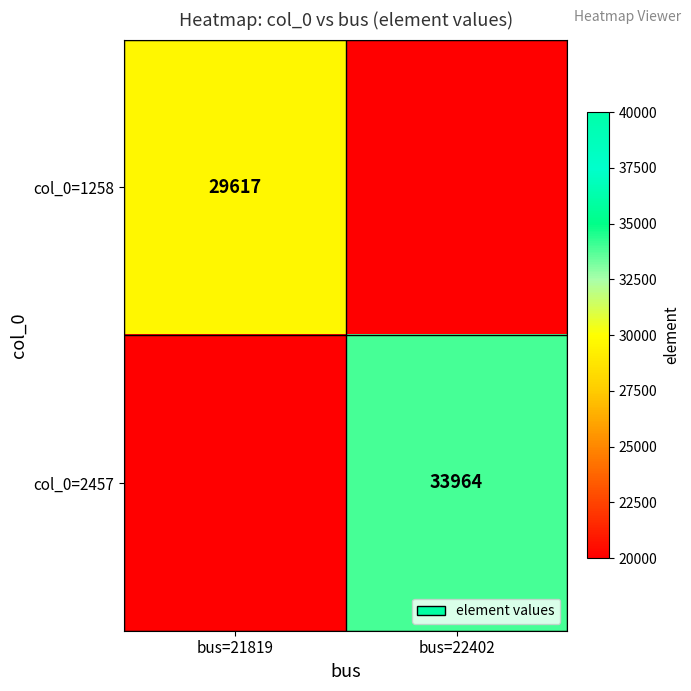

Is it true that col_0=2457 equals 33964 at bus=22402?

True